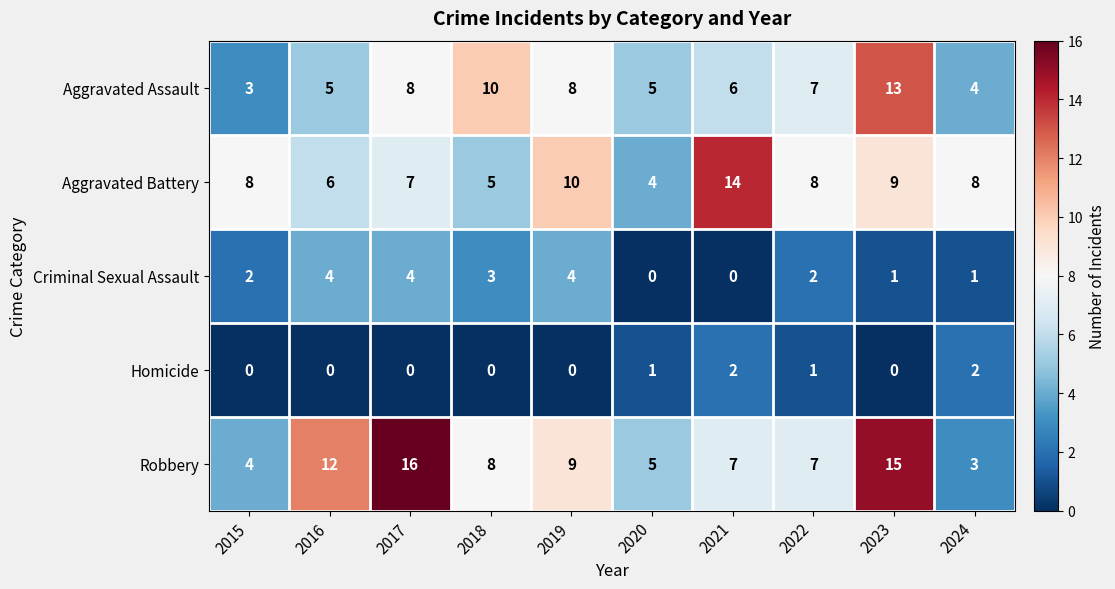

What is the total value across all series at 2020?

15